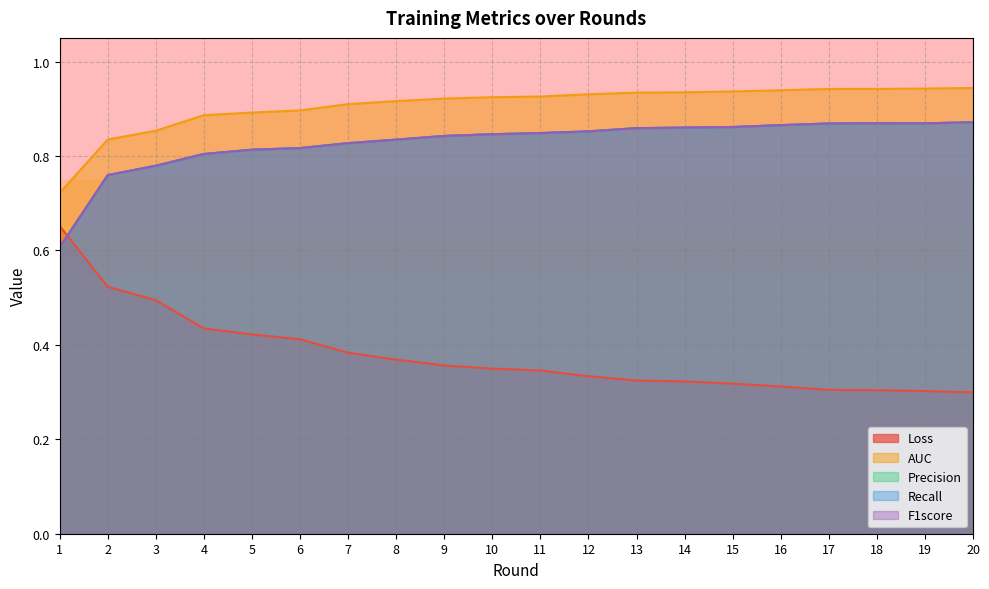

What is the value of the F1score point at the 3rd from the left?

0.8